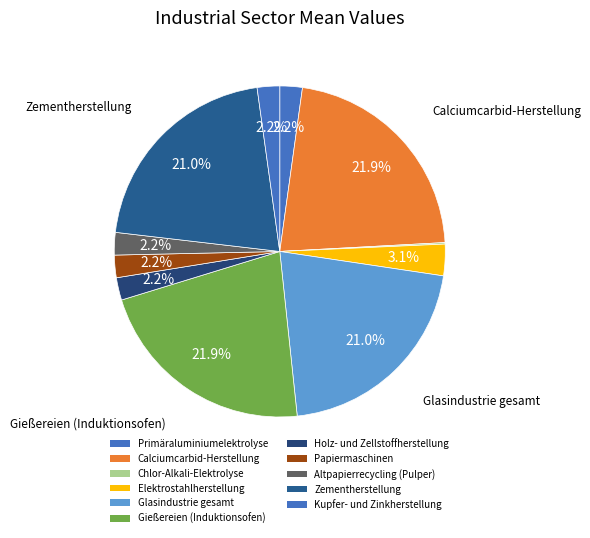

Is it true that Glasindustrie gesamt is 6% of the pie?

False